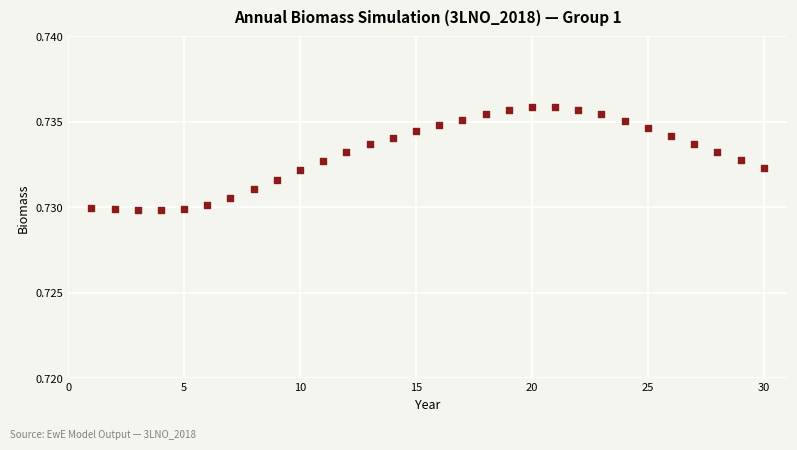

What is the range of X values (max minus min)?

29.0